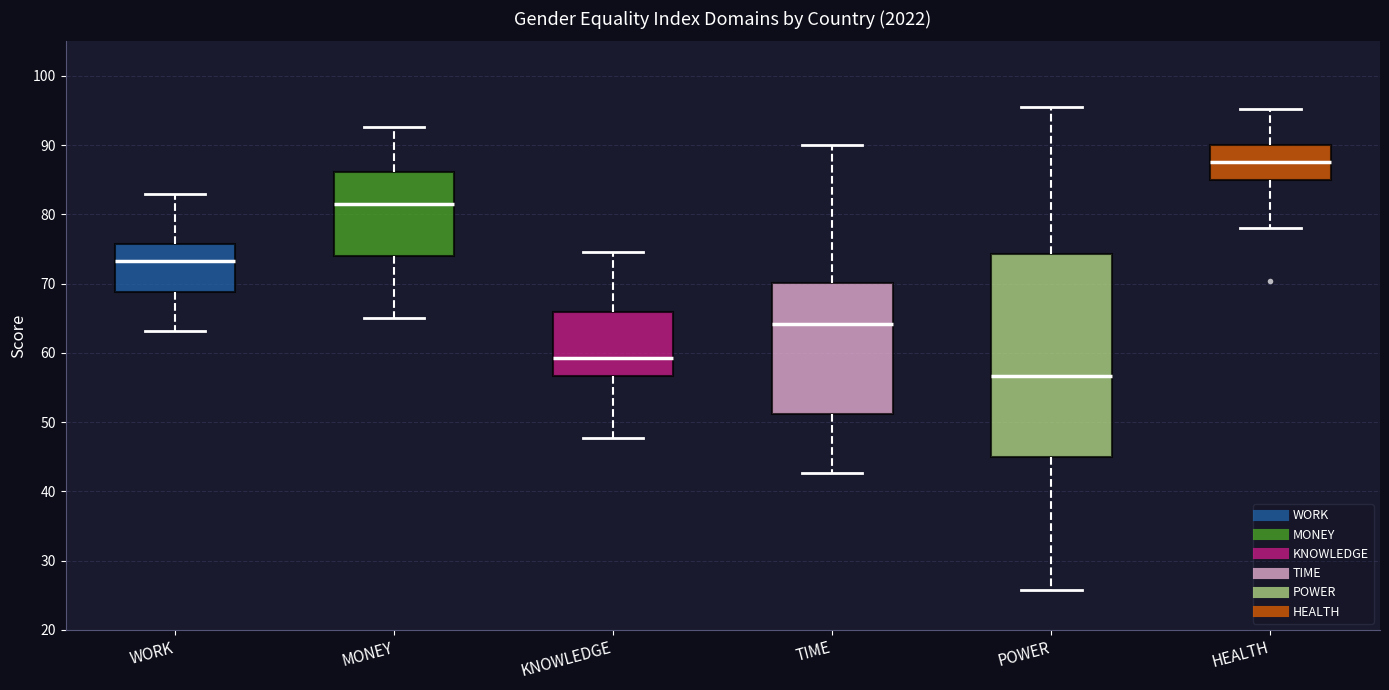

Reading left to right, transcribe this box plot: for each box, give where its median line is, the range the box spans, and where its two whiskers end, as read against the y-axis. The values are not printed on the chart, so give them approximately, as read against the axis.

WORK: median 73, box 69 to 76, whiskers 63 to 83
MONEY: median 82, box 74 to 86, whiskers 65 to 93
KNOWLEDGE: median 59, box 57 to 66, whiskers 48 to 75
TIME: median 64, box 51 to 70, whiskers 43 to 90
POWER: median 57, box 45 to 74, whiskers 26 to 95
HEALTH: median 88, box 85 to 90, whiskers 78 to 95